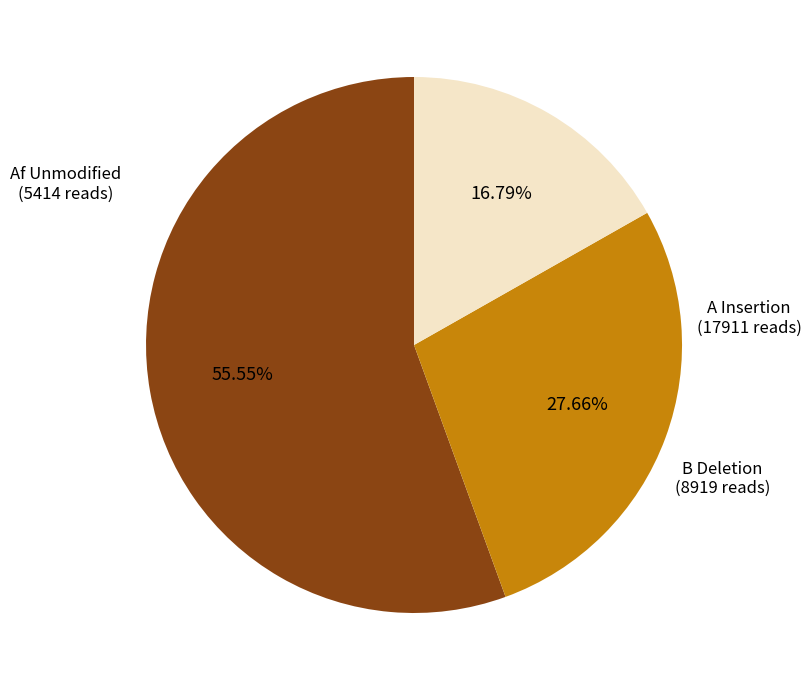

Is there any slice that represents more than half of the pie?

Yes